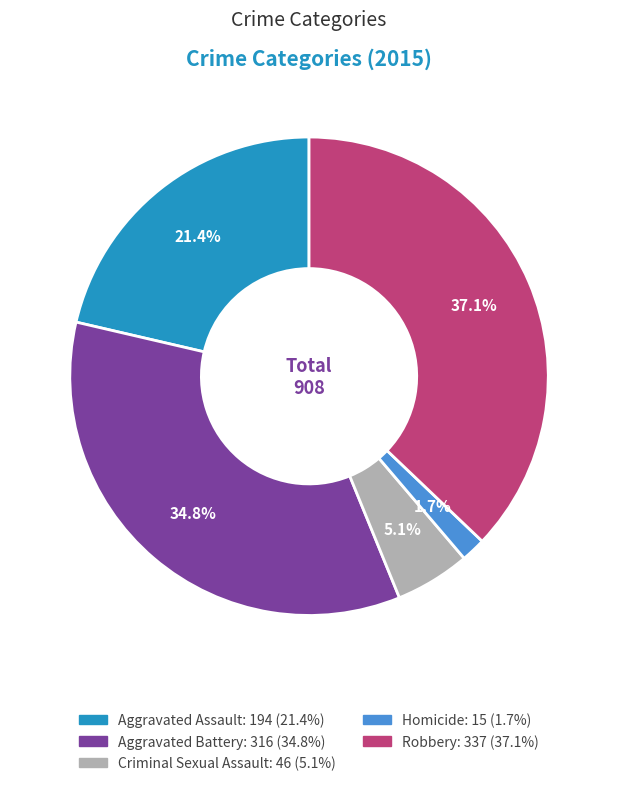

What is the largest slice in the pie chart?

Robbery